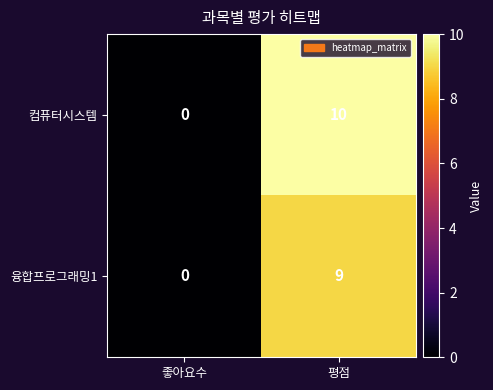

Count the number of categories in the chart.

2